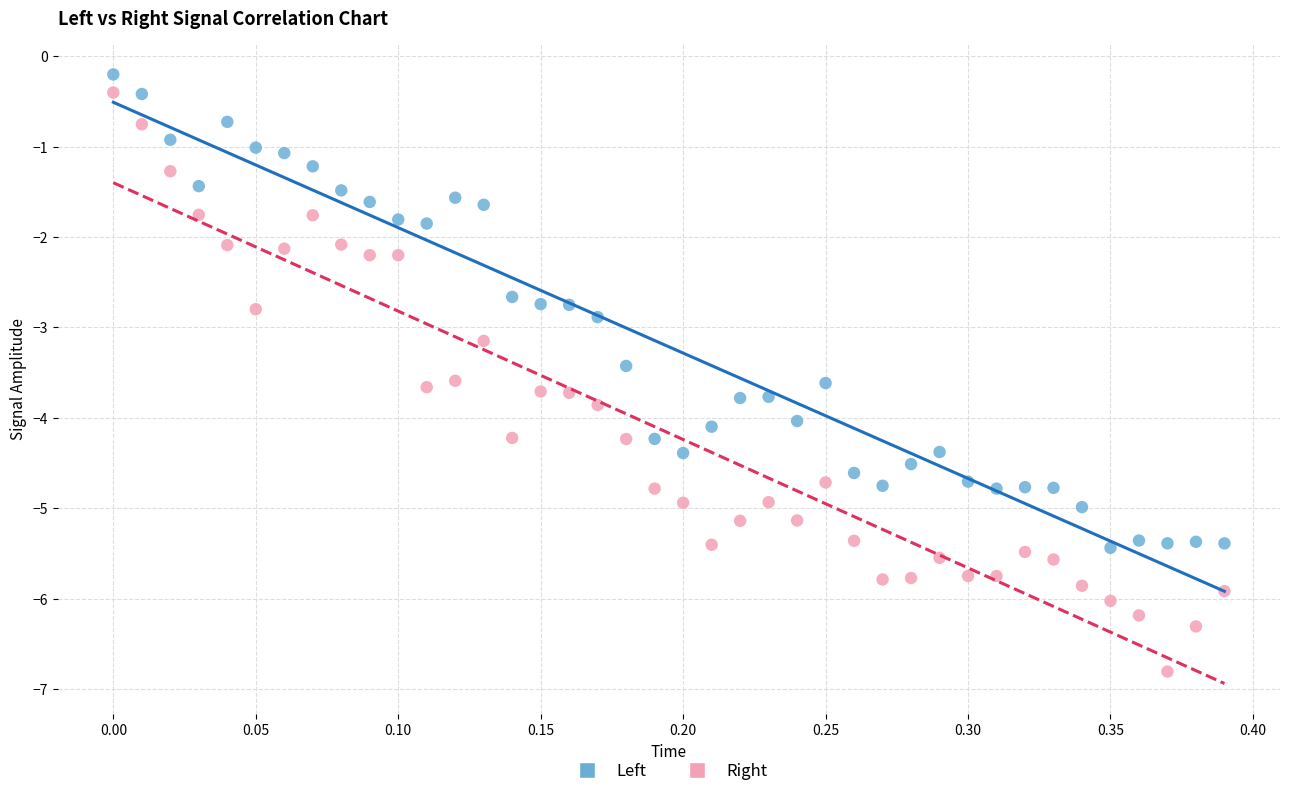

Which series reaches the maximum Y coordinate?

Left